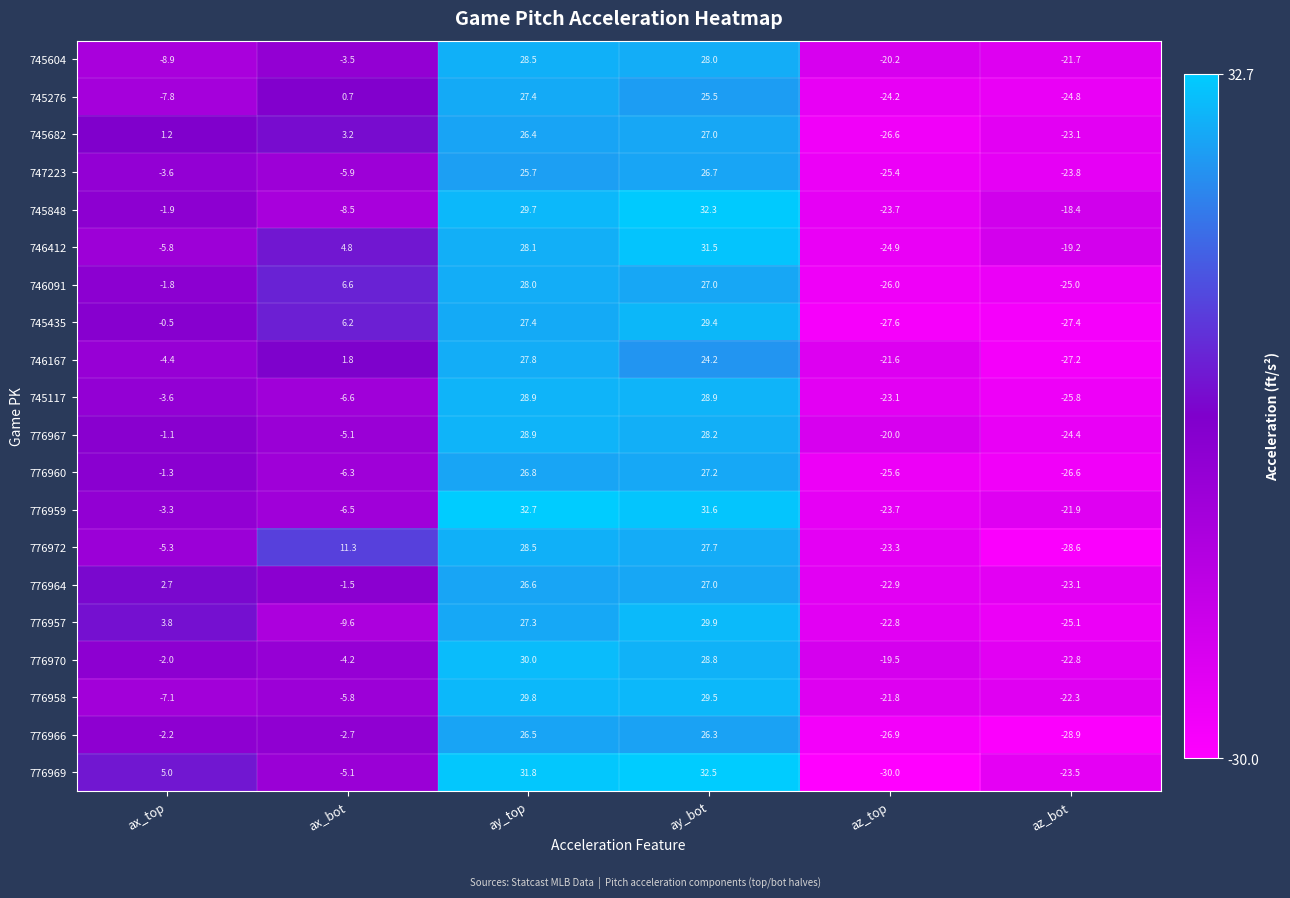

What is the highest value of the 776960 series?

27.2